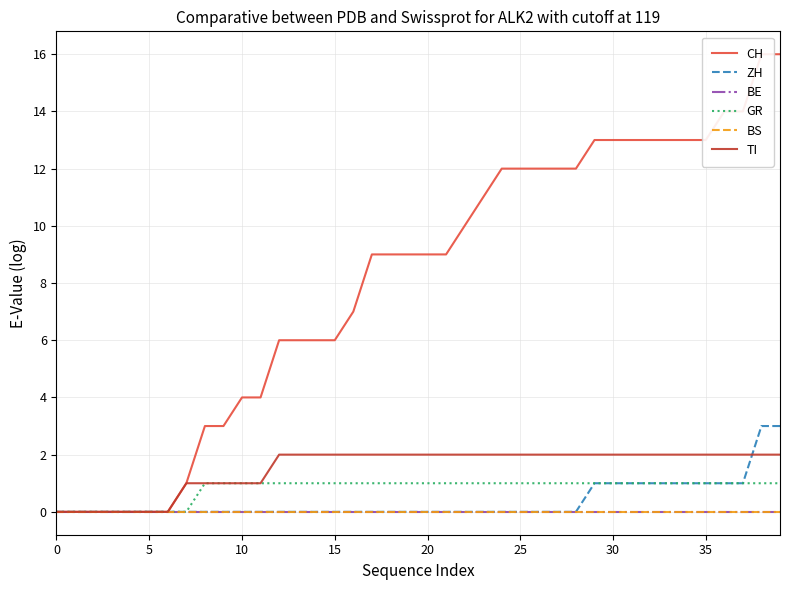

Read the CH value at 35, to the nearest 5.

15